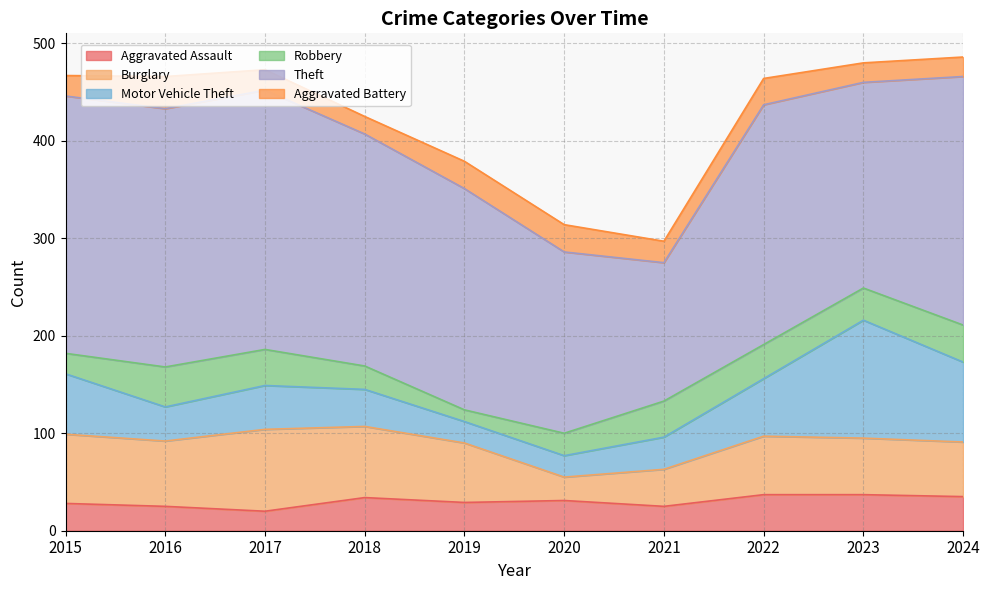

What is the sum of all Aggravated Battery values?

238